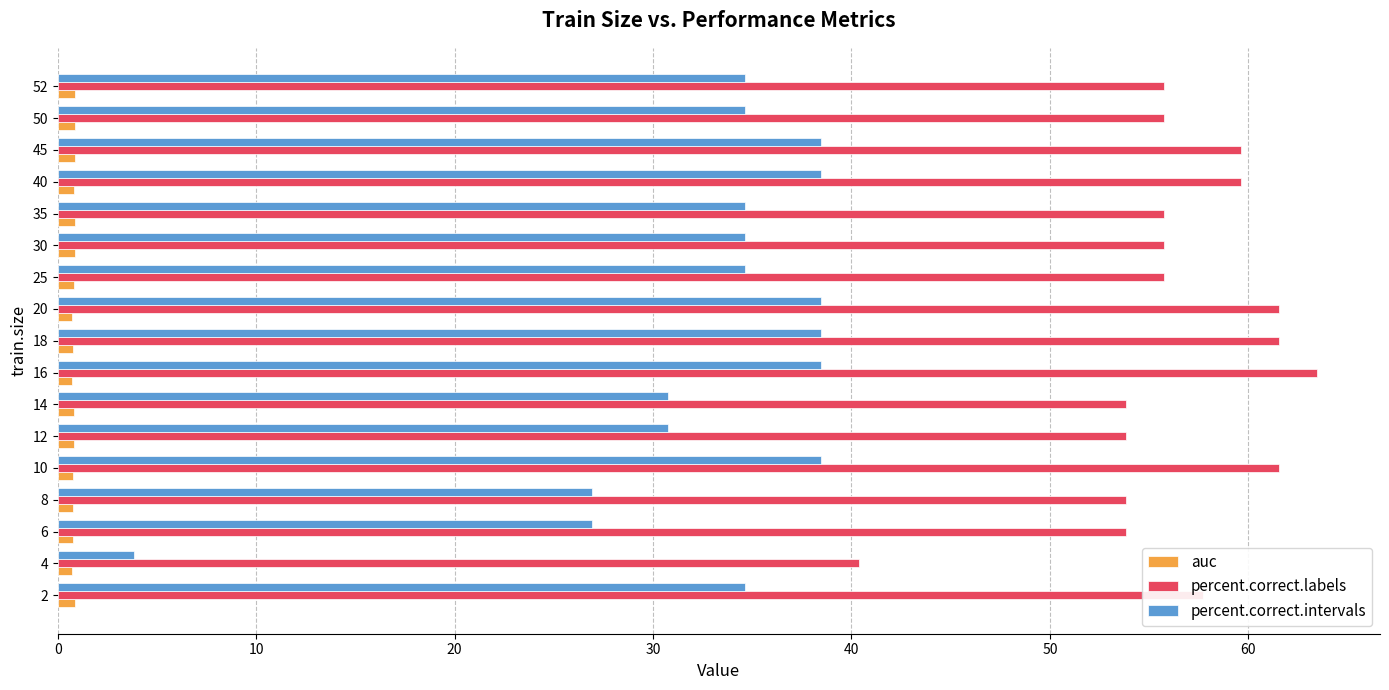

At how many categories does at least one series exceed 3?

17